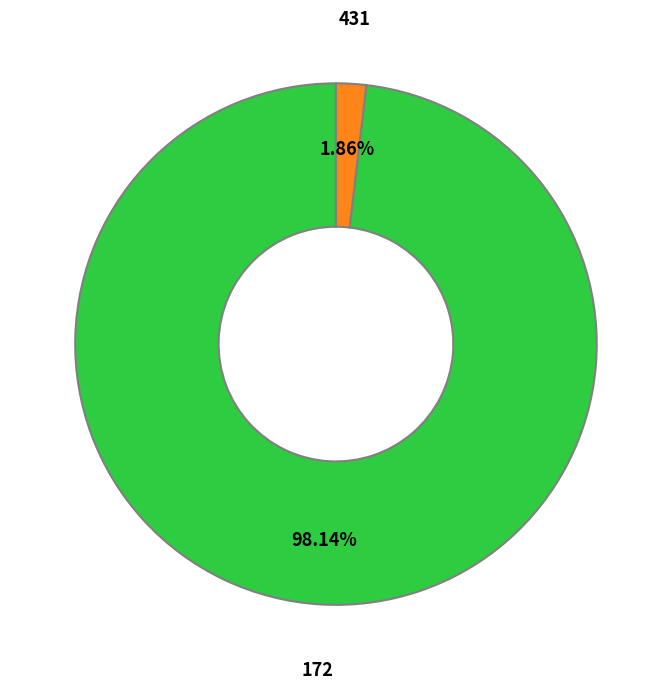

Is the sum of 172 and 431 greater than half?

Yes